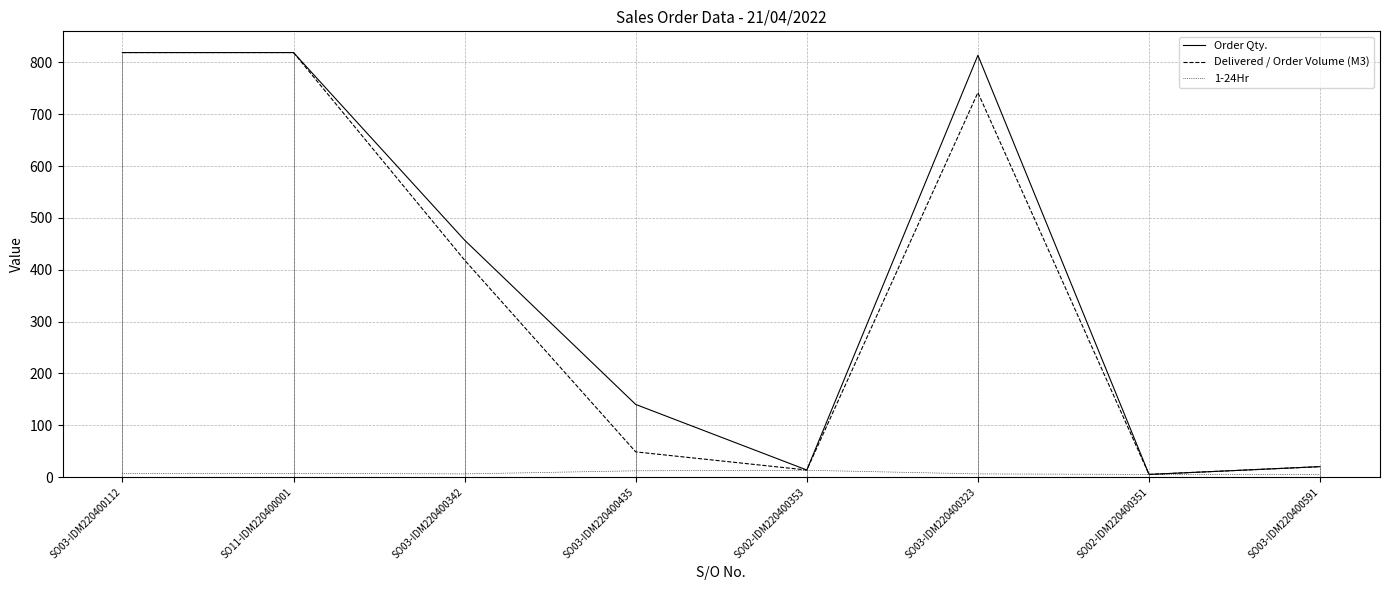

True or false: Delivered / Order Volume (M3) has more than 2 points higher than both neighbors.

False